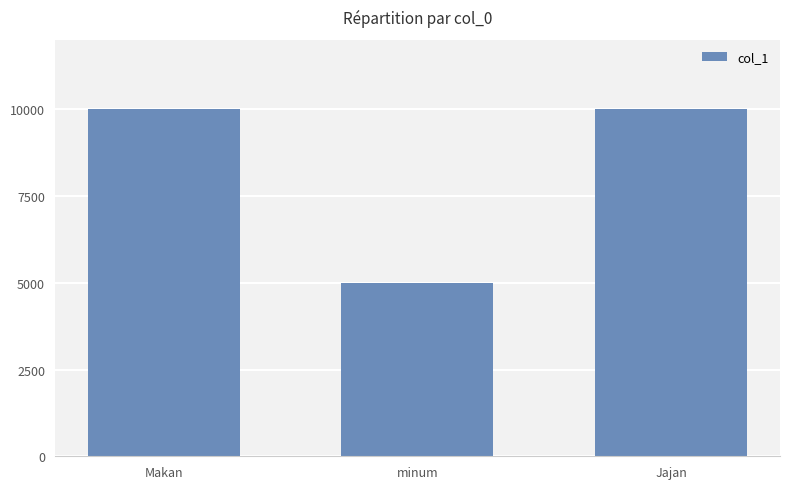

Is it true that the value at Jajan is 2830?

False